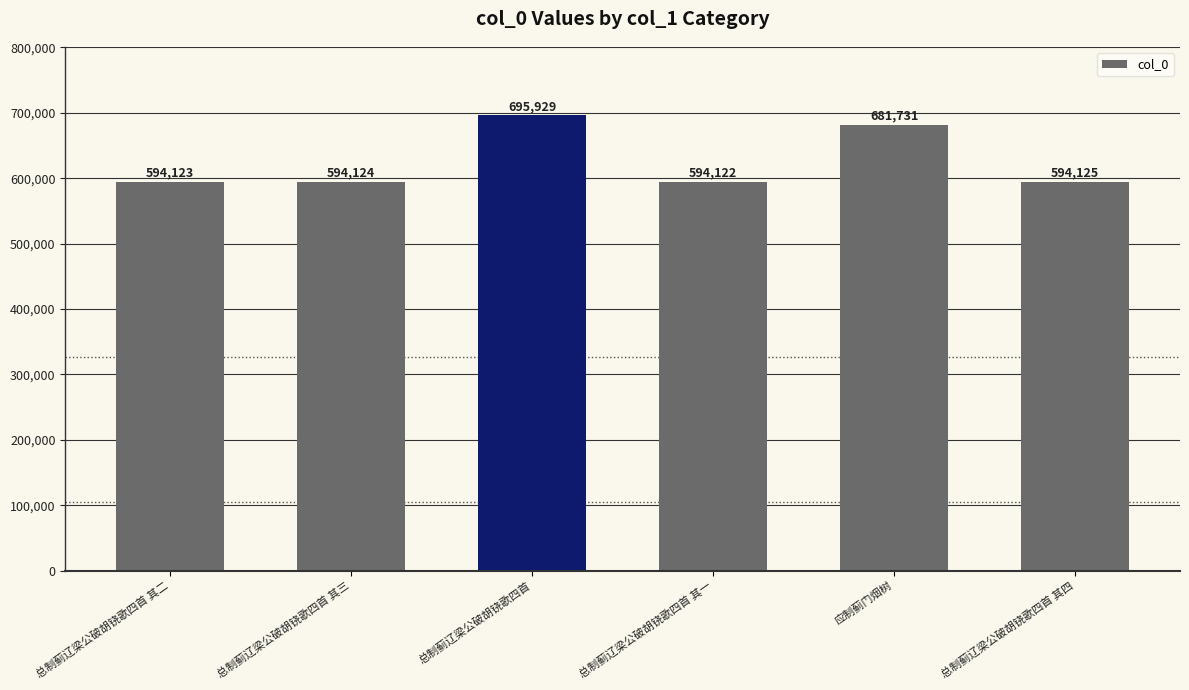

Are the bars horizontal?

No